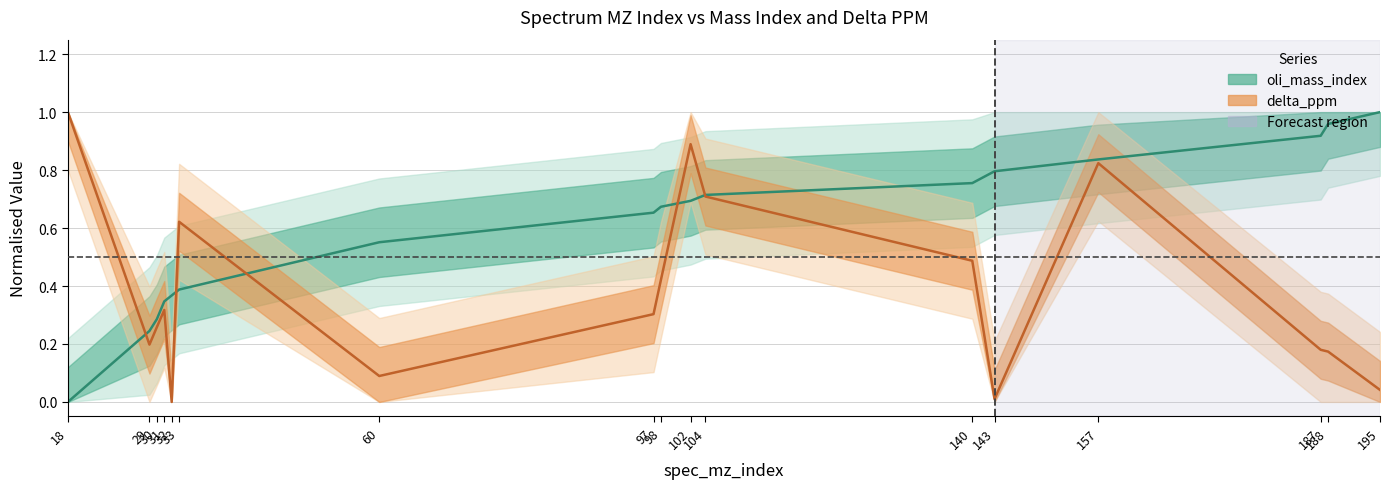

Which series has the widest spread of values?

oli_mass_index